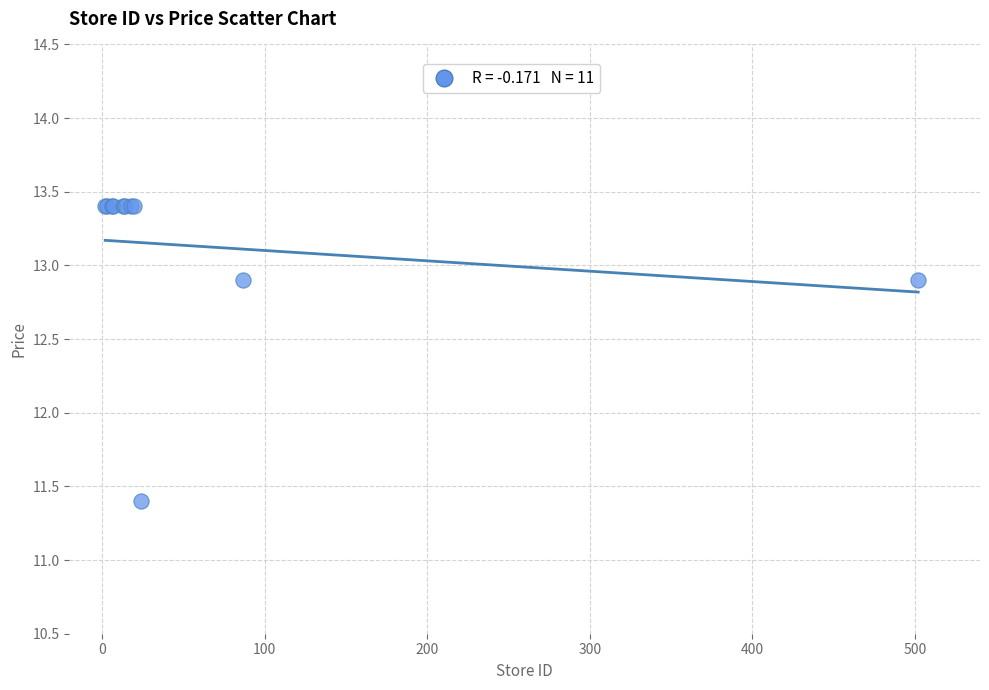

What Y value in the scatter plot is closest to 12?

11.4